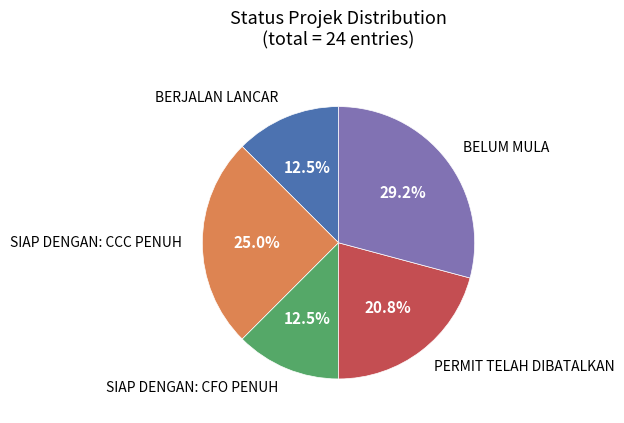

What percentage is NOT represented by BERJALAN LANCAR?

87.5%